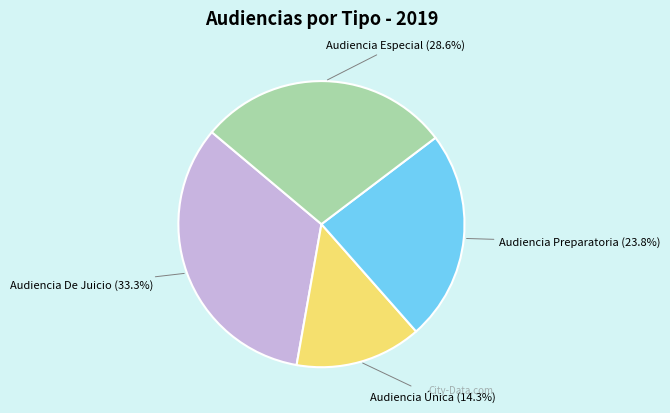

Is there any slice that represents more than half of the pie?

No